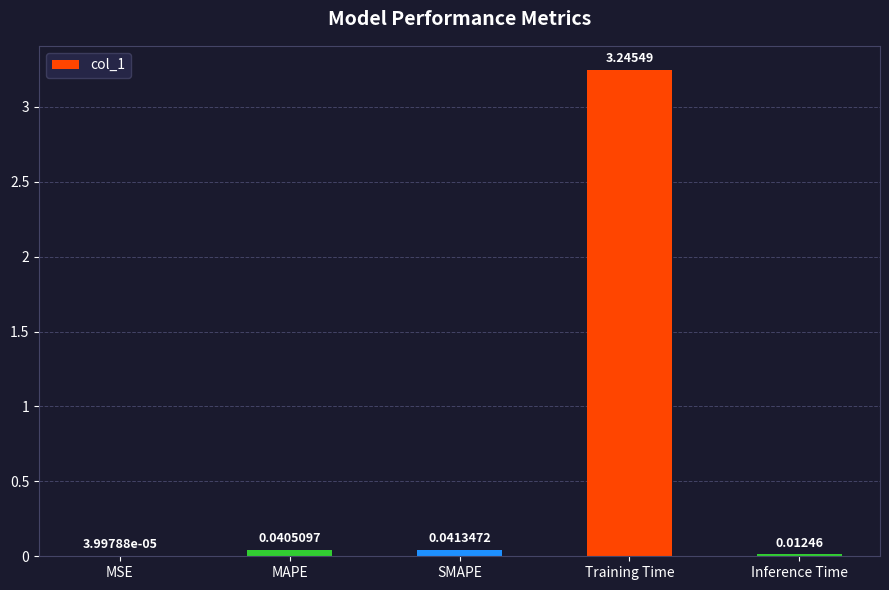

At which label is the value closest to 1?

SMAPE